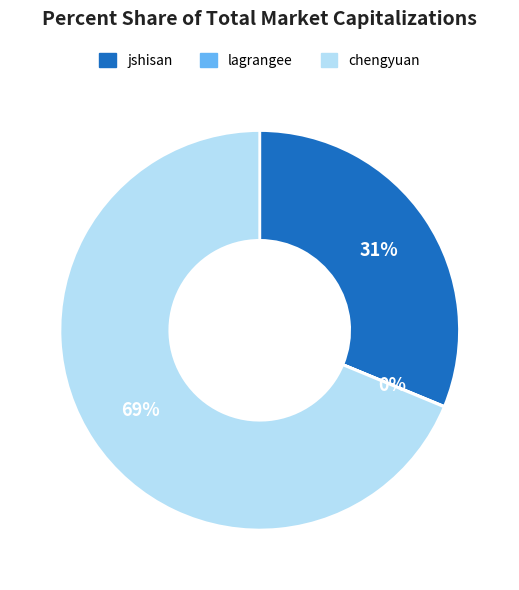

Is the sum of chengyuan and jshisan greater than half?

Yes